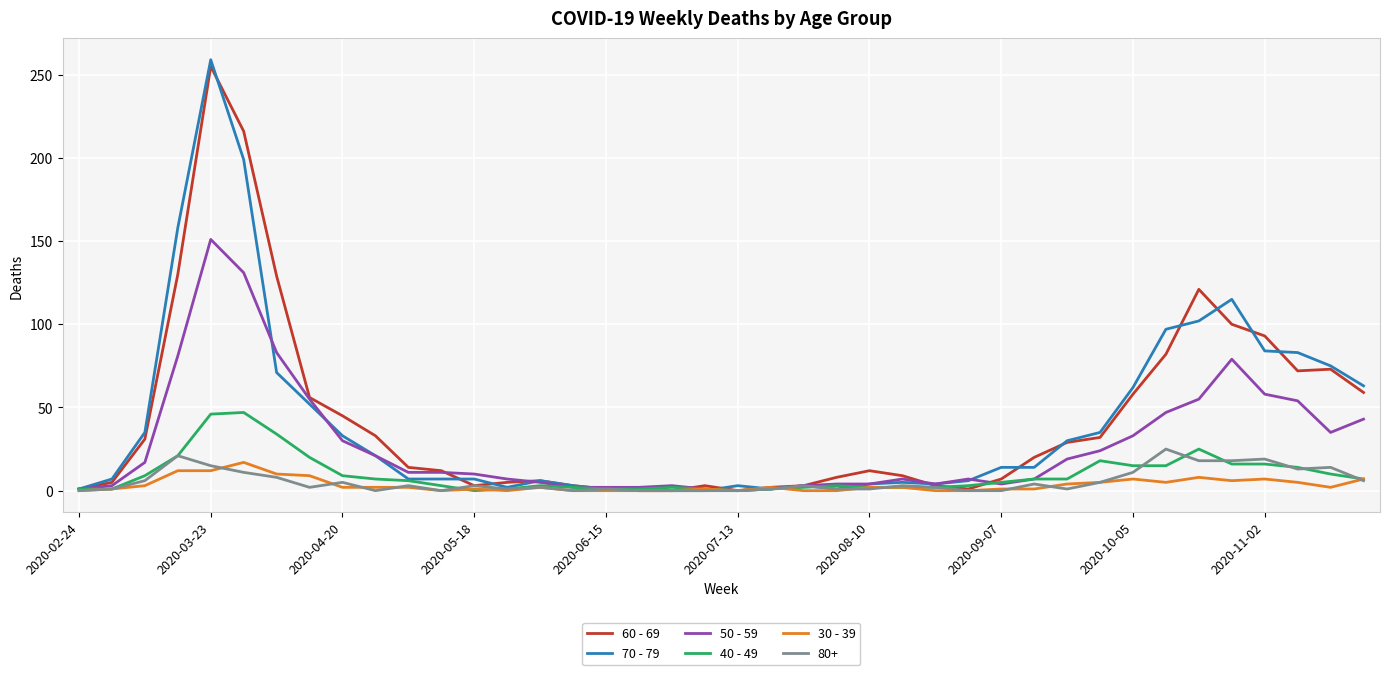

What is the maximum value shown in the chart?

259